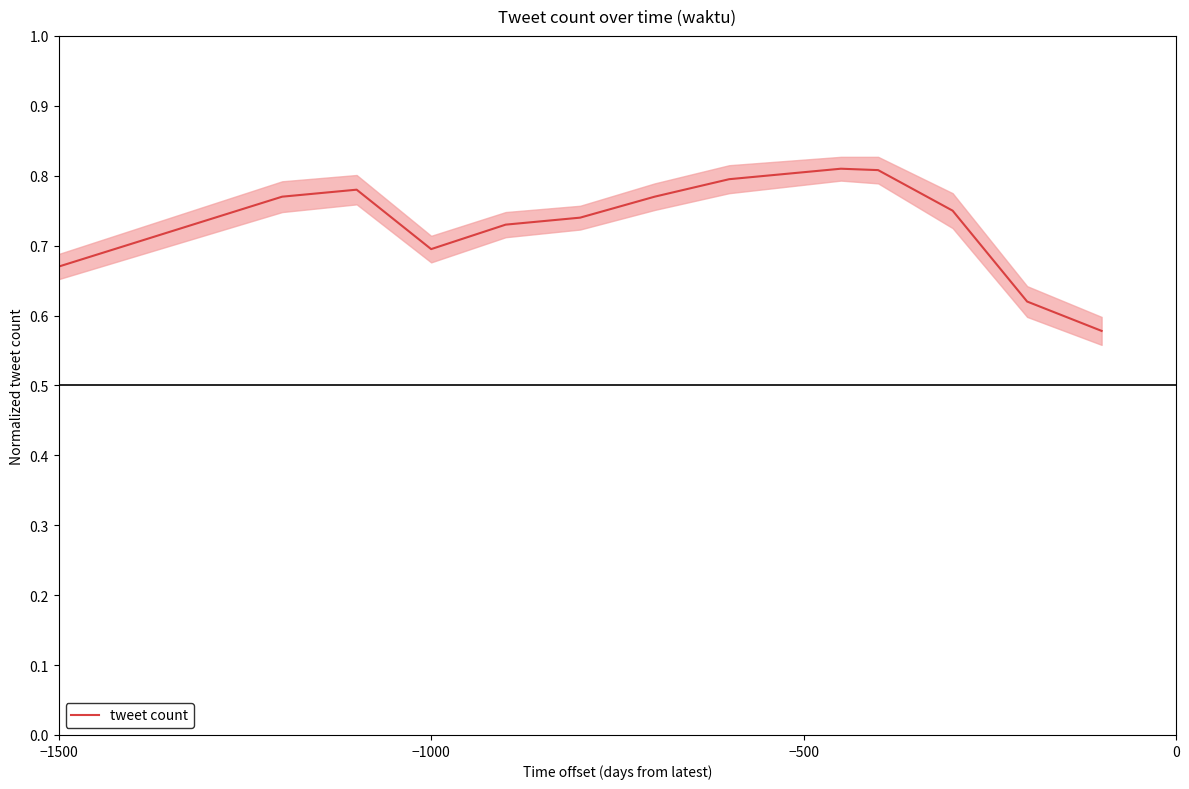

The value of tweet count at −1500 is 1.1. True or false?

False